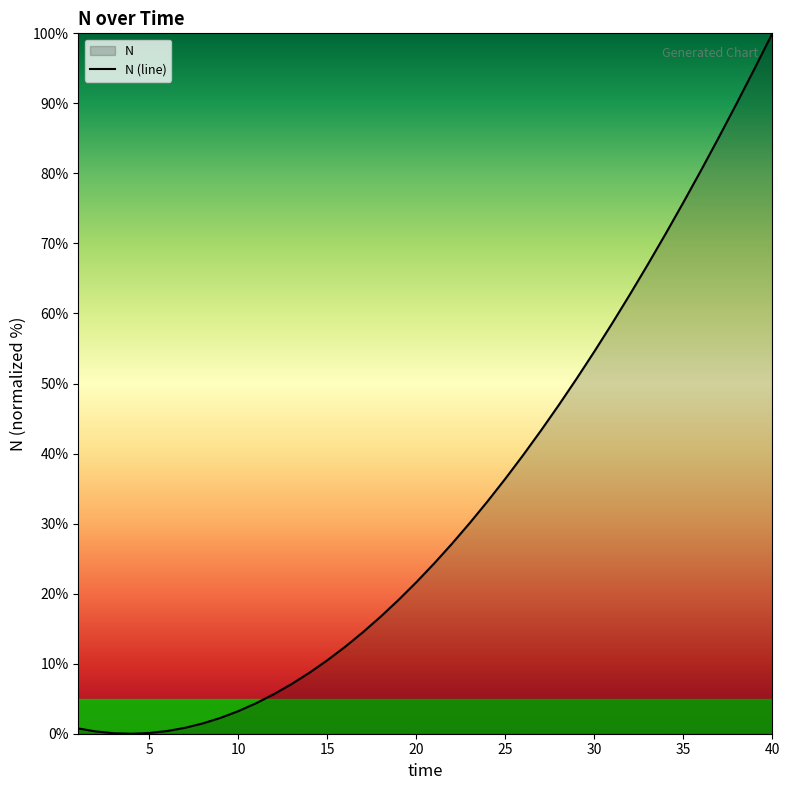

The value at 20 is 21.6. True or false?

True